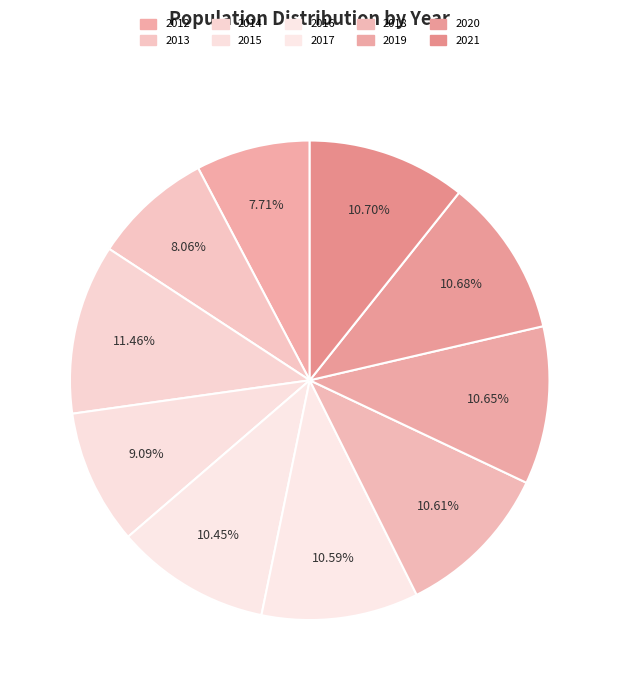

Do 2013 and 2012 together represent more than half of the pie?

No